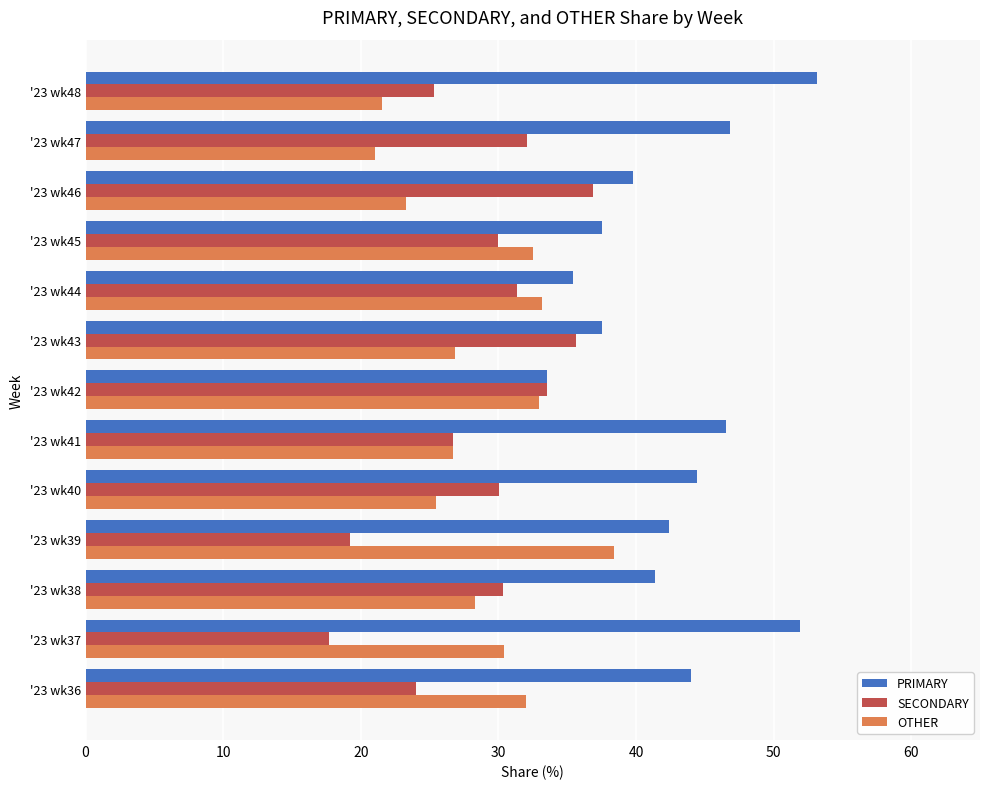

At which label is OTHER closest to 29?

'23 wk38